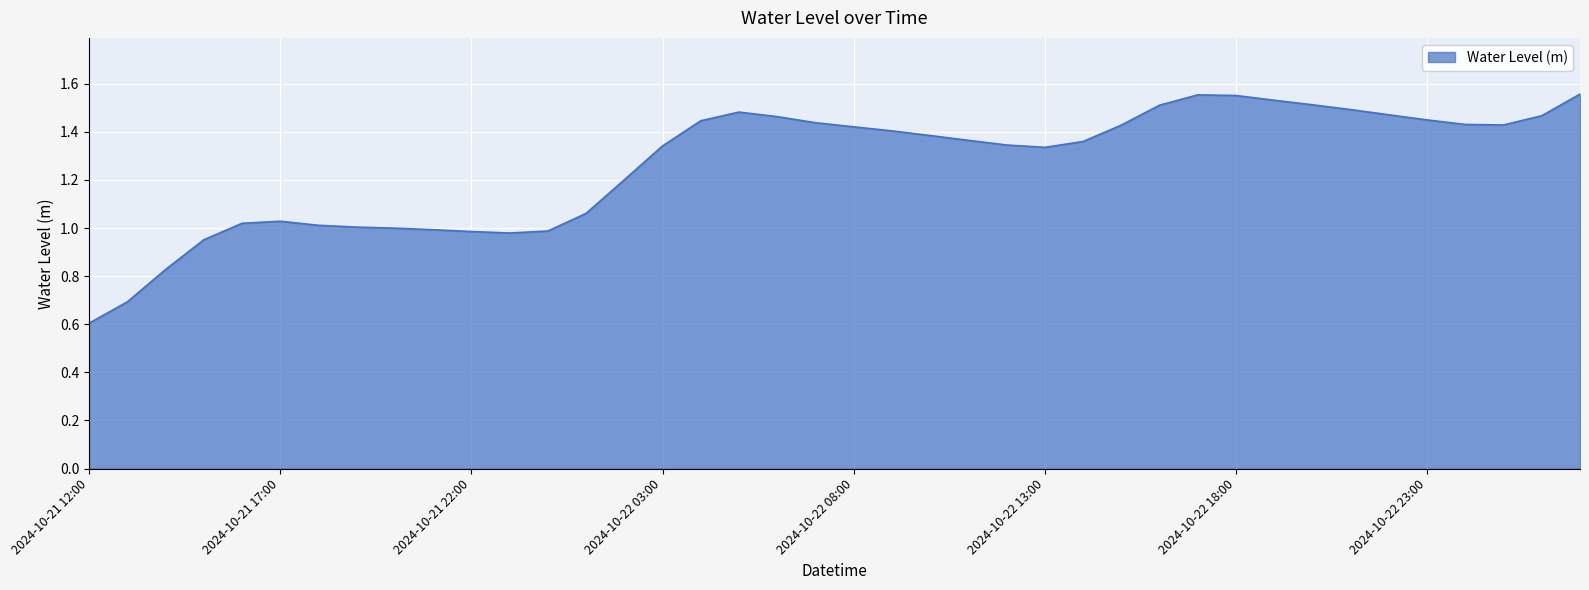

How many lines are shown in the chart?

1